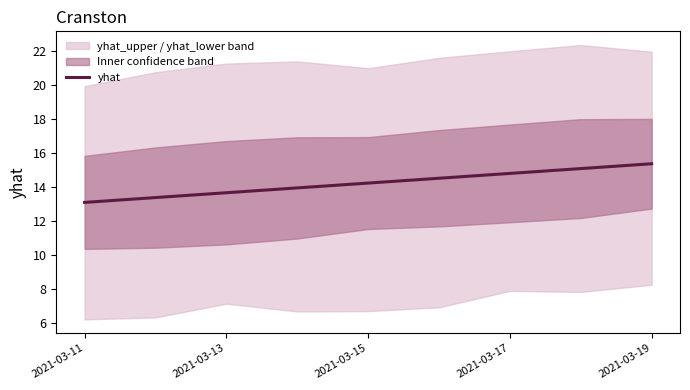

What is the maximum value for yhat?

15.4